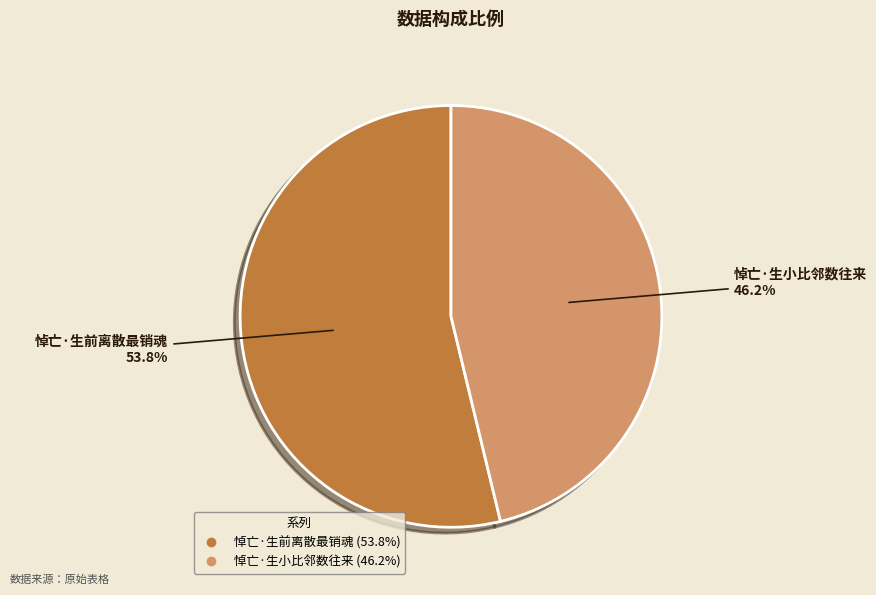

What percentage is NOT represented by 悼亡·生前离散最销魂?

46.2%